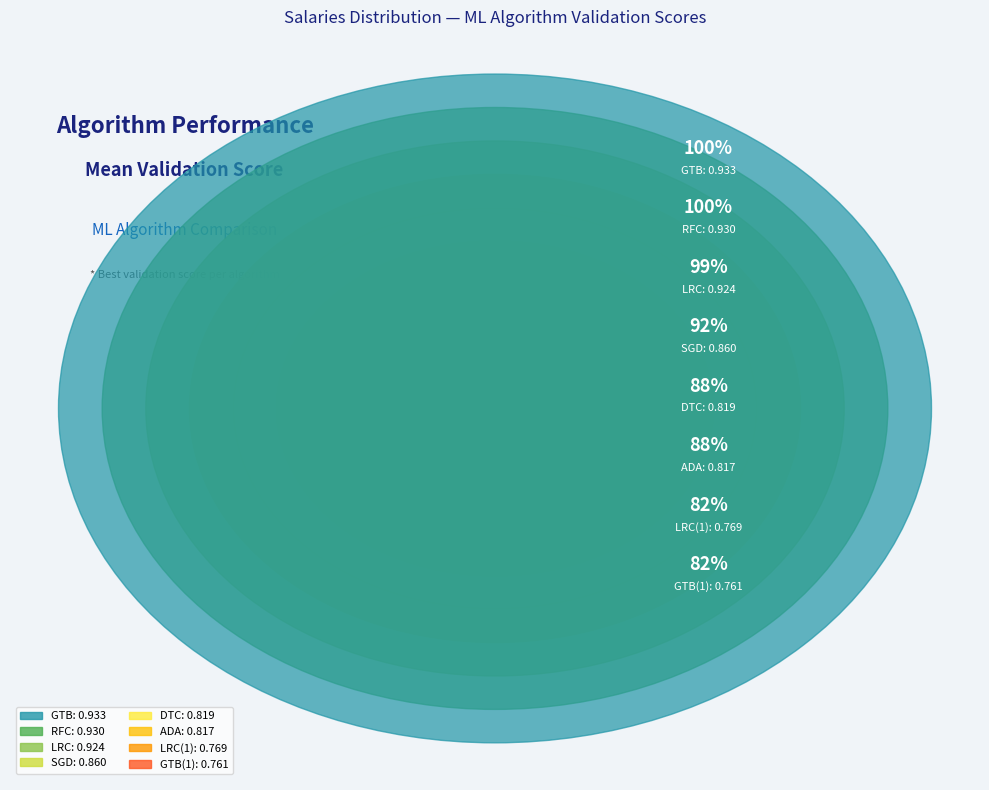

Does any single category account for the majority?

No